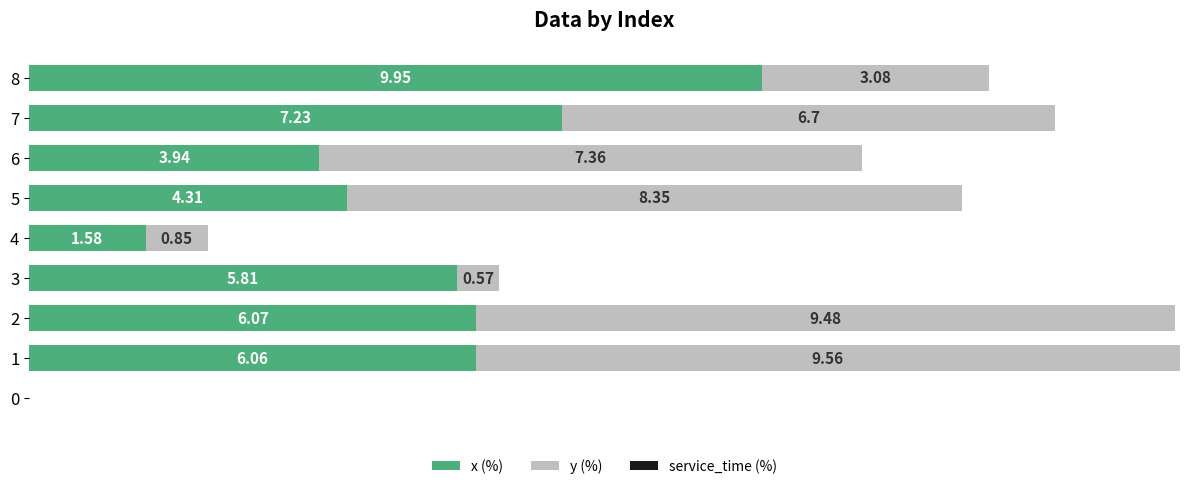

What is the value of the x bar at the 4th from the left?

5.8